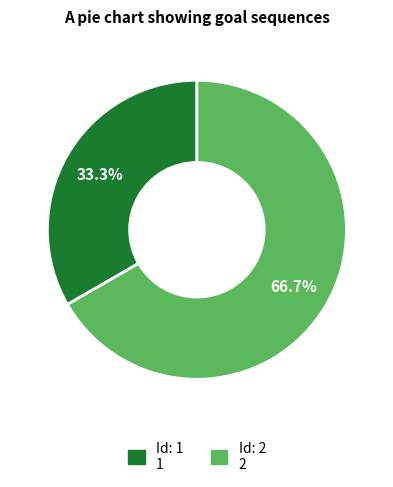

Does any single category account for the majority?

Yes